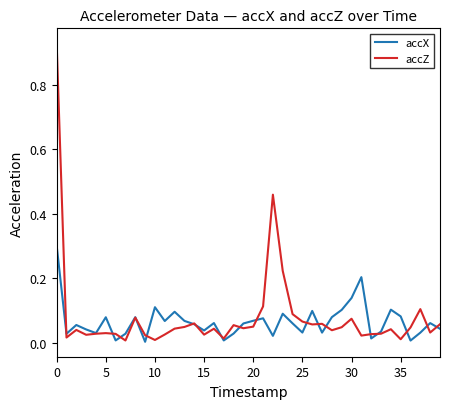

How many interior local valleys does the accX series have?

12